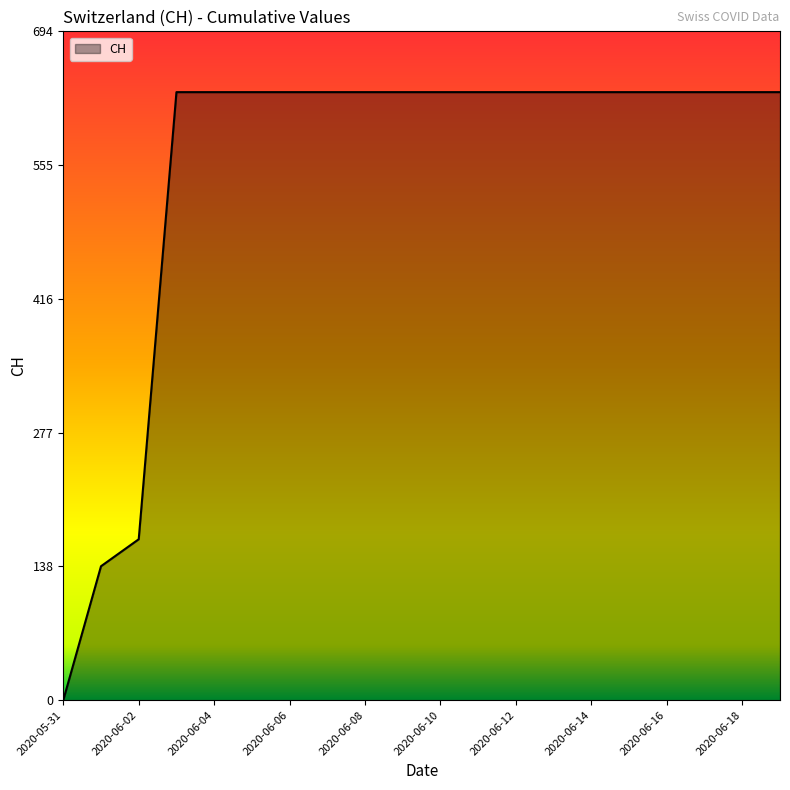

What is the greatest value displayed?

631